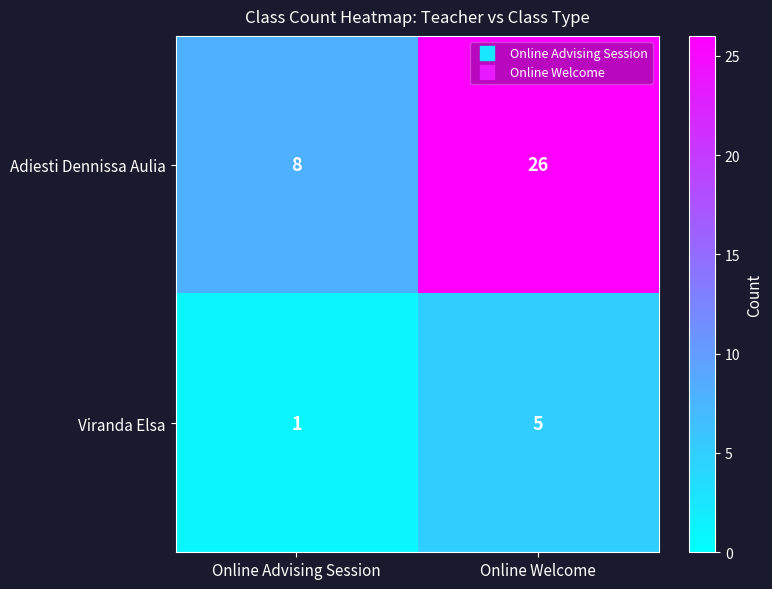

Is it true that Viranda Elsa equals 1 at Online Advising Session?

True